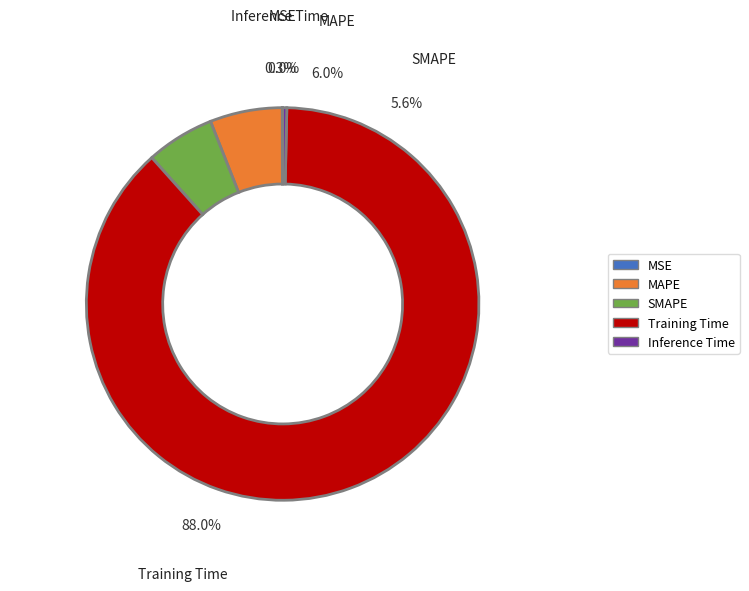

To the nearest percent, what percentage of the pie is MAPE?

6%